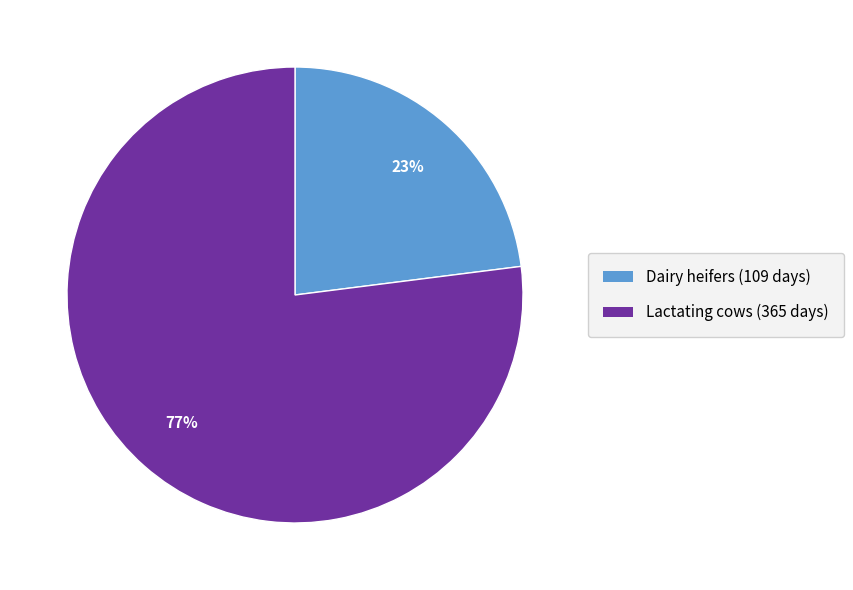

How many segments does this pie chart have?

2